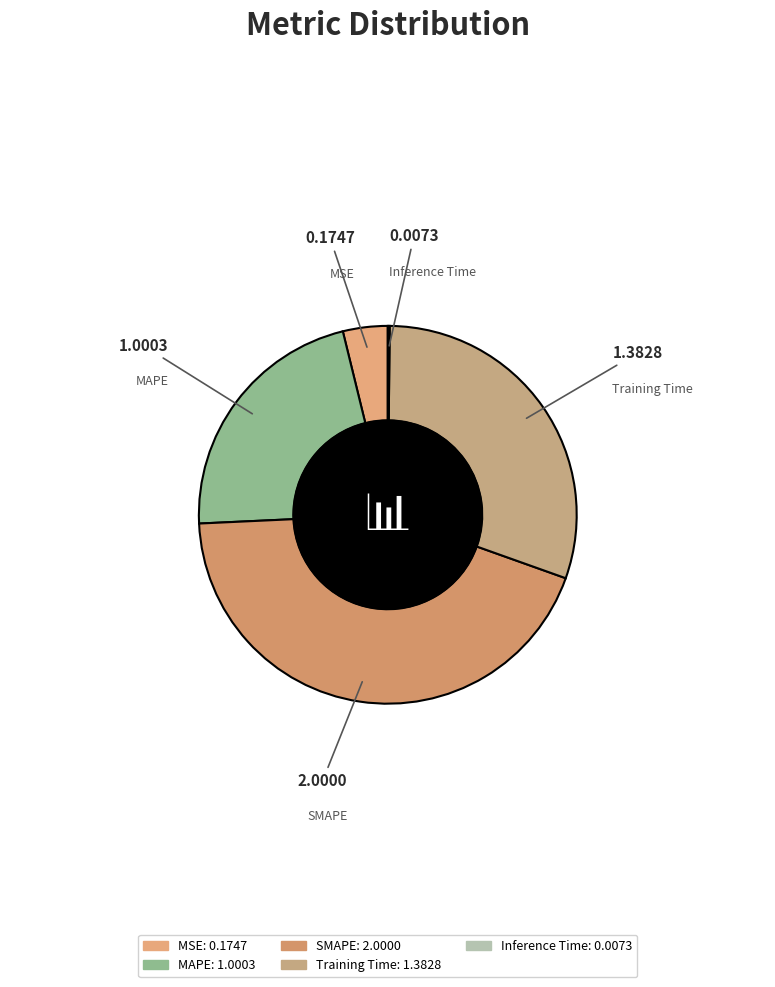

Is SMAPE the majority of the pie?

No